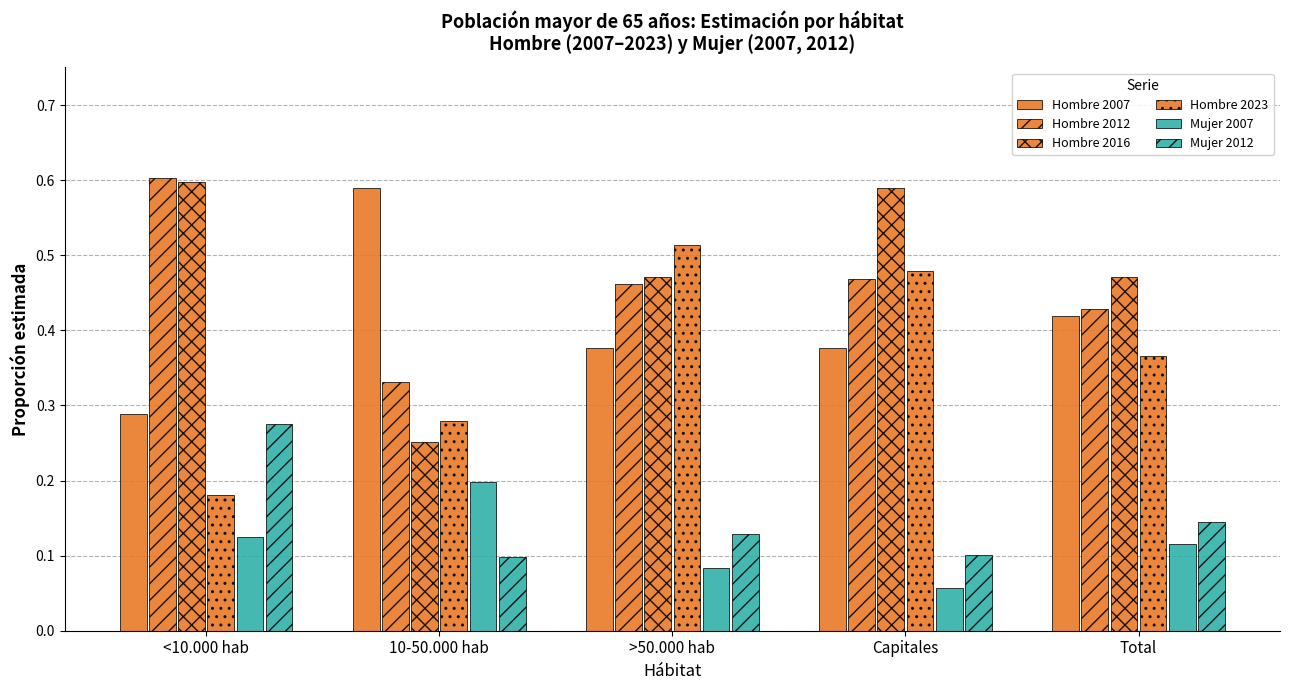

The value of Hombre 2023 at Total is 0.4. True or false?

True